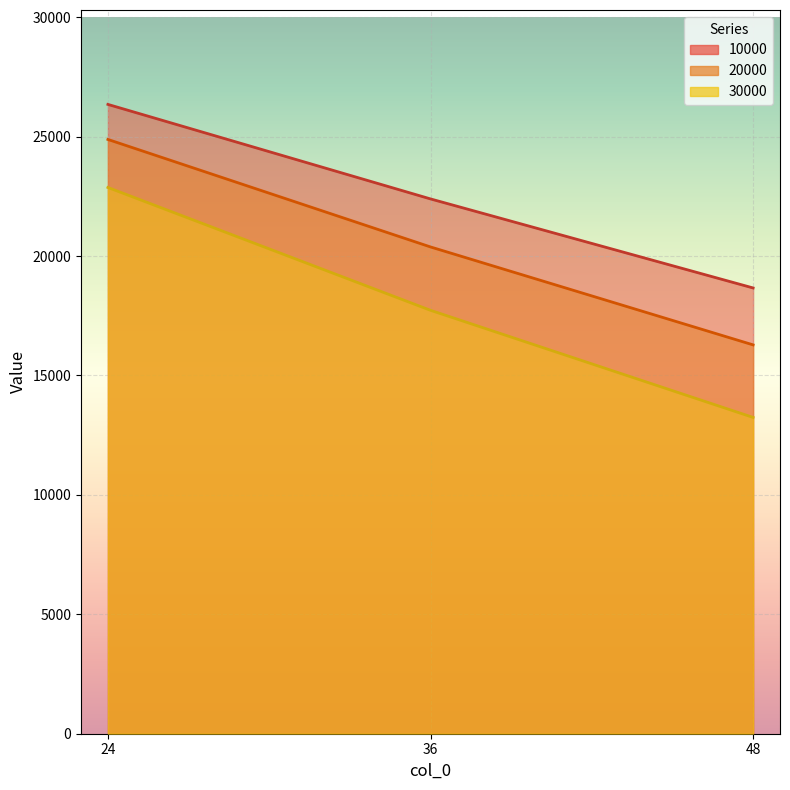

What is the average value of the 10000 series?

22468.9